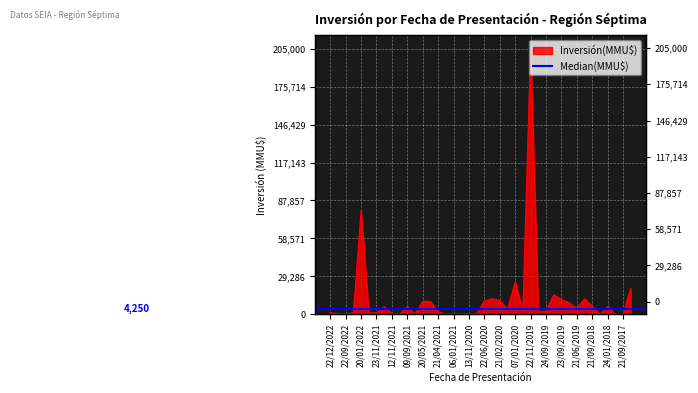

Count the number of values greater than 2300.

19